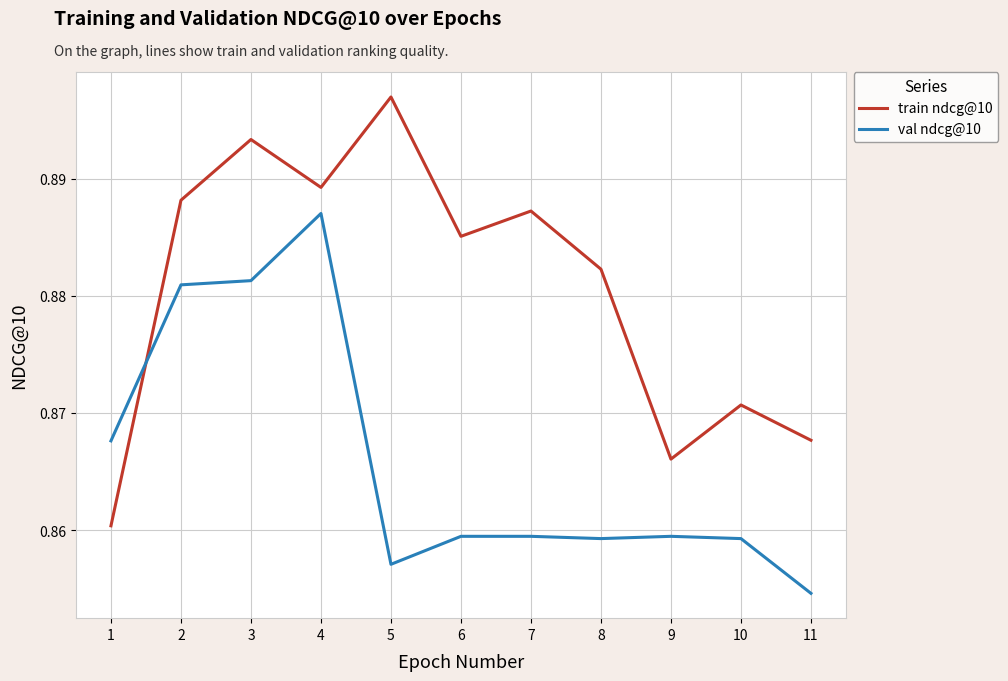

How many series are shown in this chart?

2